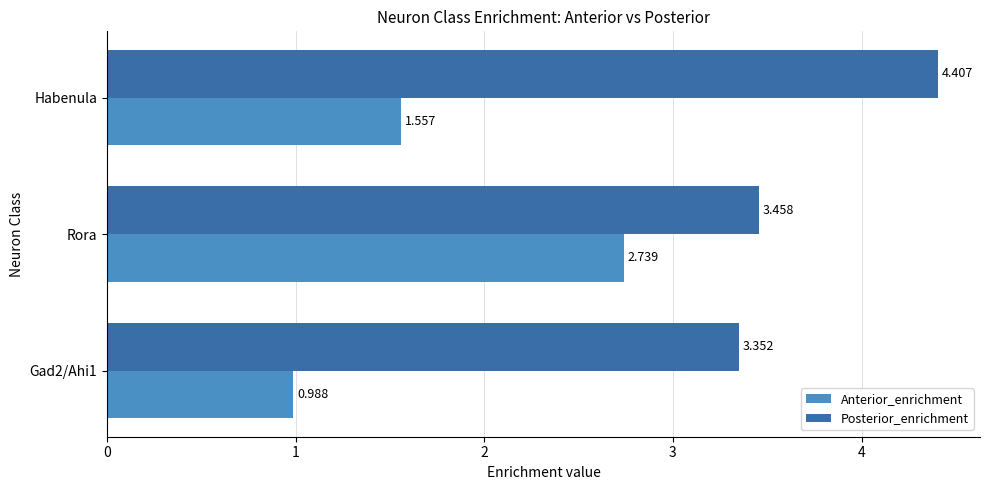

Which series has the largest total across all categories?

Posterior_enrichment